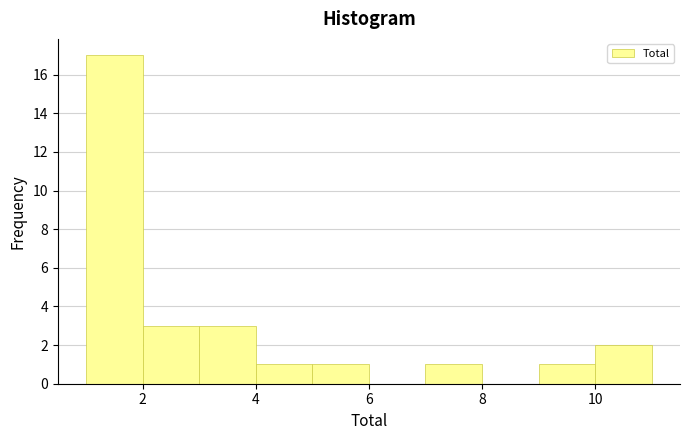

Reading left to right, transcribe this chart: for each bar, give the range it covers on the x-axis and its height. The values are not printed on the chart, so give them approximately, as read against the axis.

1 to 2: 17
2 to 3: 3
3 to 4: 3
4 to 5: 1
5 to 6: 1
6 to 7: 0
7 to 8: 1
8 to 9: 0
9 to 10: 1
10 to 11: 2